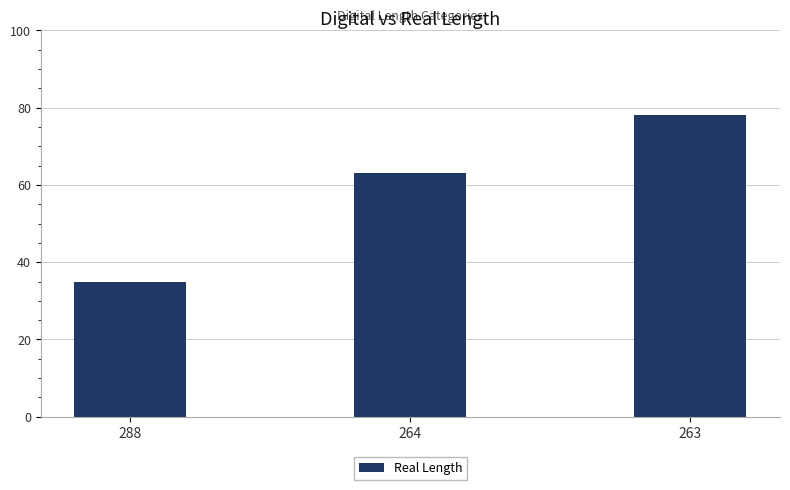

What is the difference between the second highest and minimum values?

28